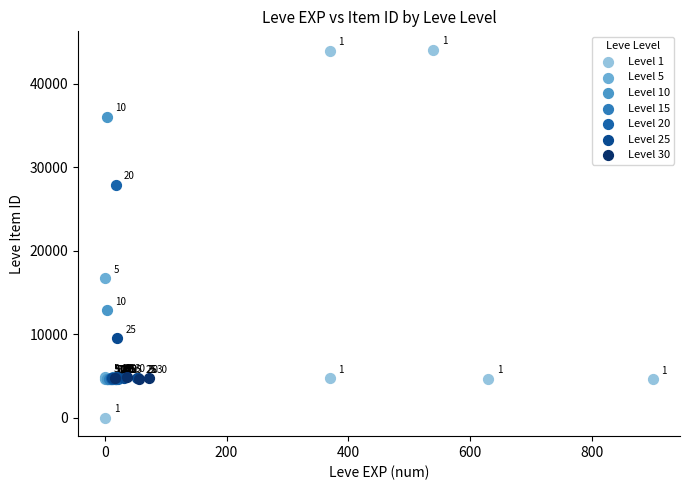

Which series reaches the minimum Y coordinate?

Level 1